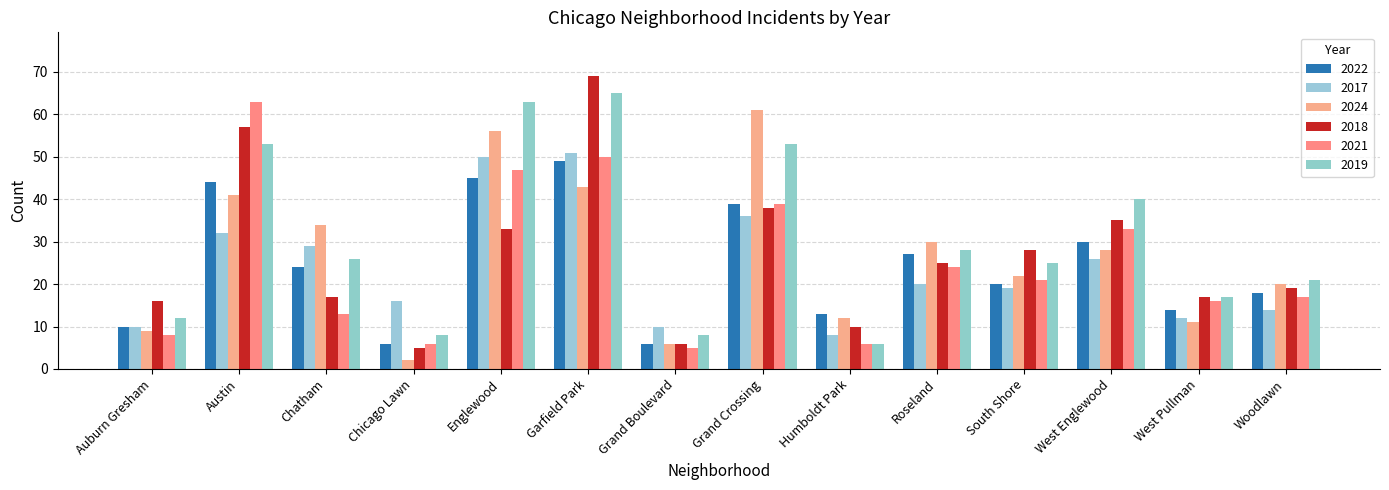

Which category has the highest value across all series?

Garfield Park